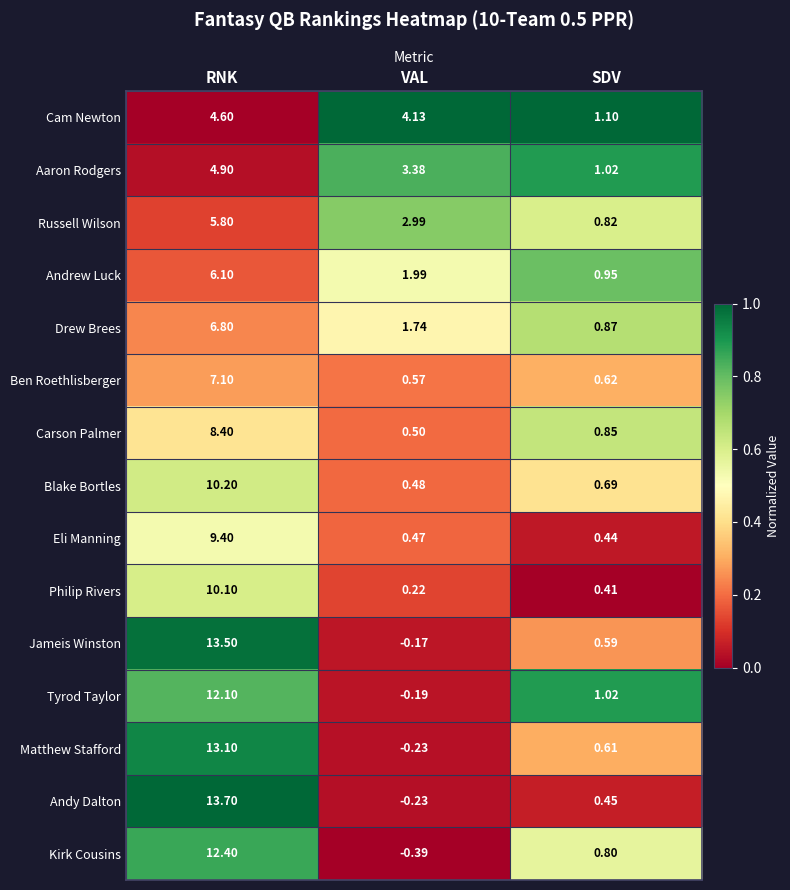

Which series has the largest range (max minus min)?

Andy Dalton